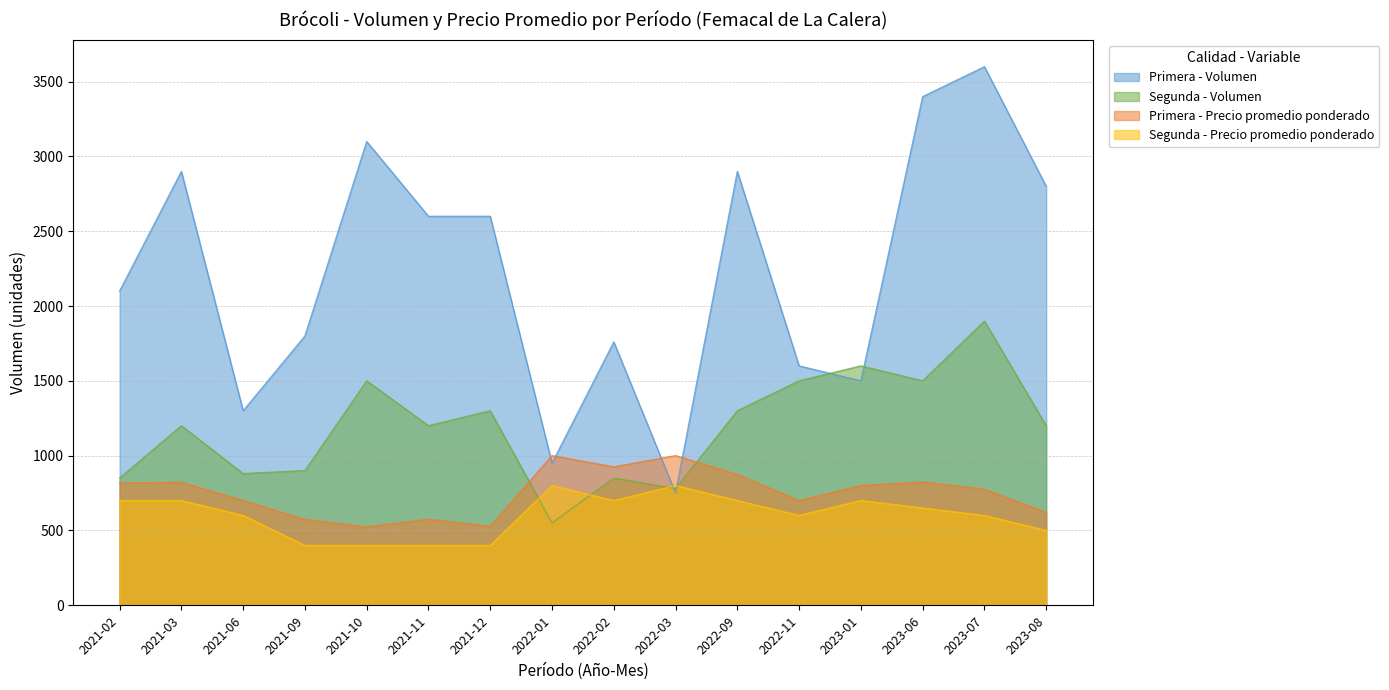

What is the average value of the Segunda - Volumen series?

1188